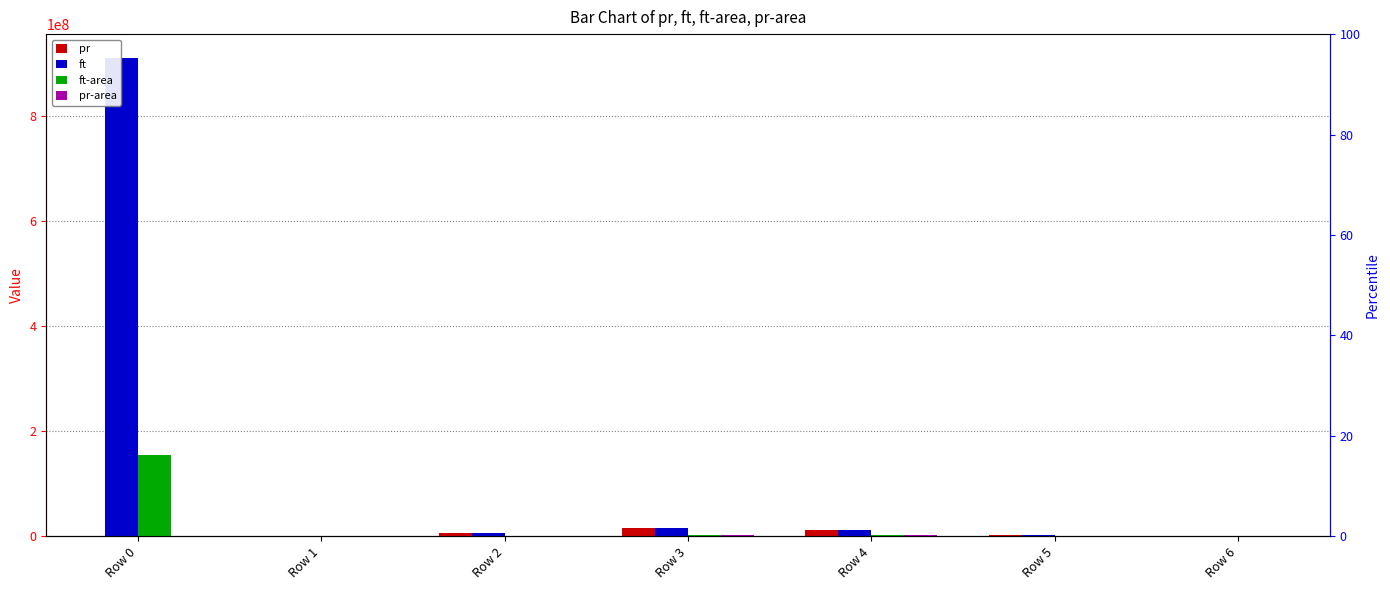

Which series has the largest range (max minus min)?

ft